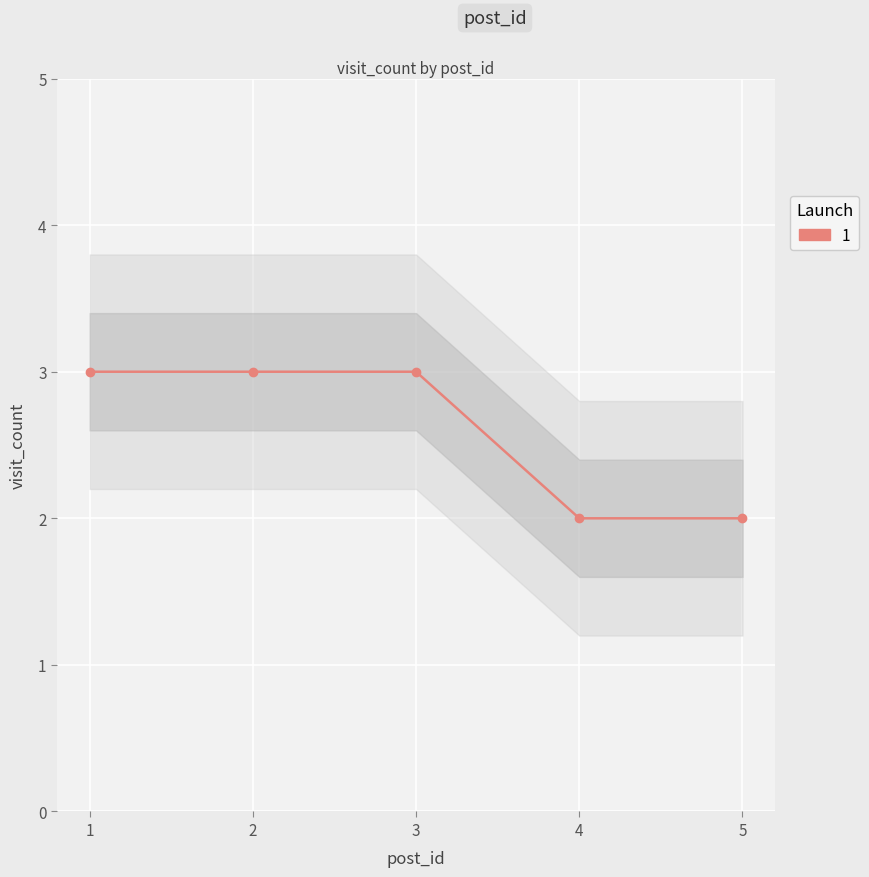

List the labels in order of value, smallest first.

4, 5, 1, 2, 3